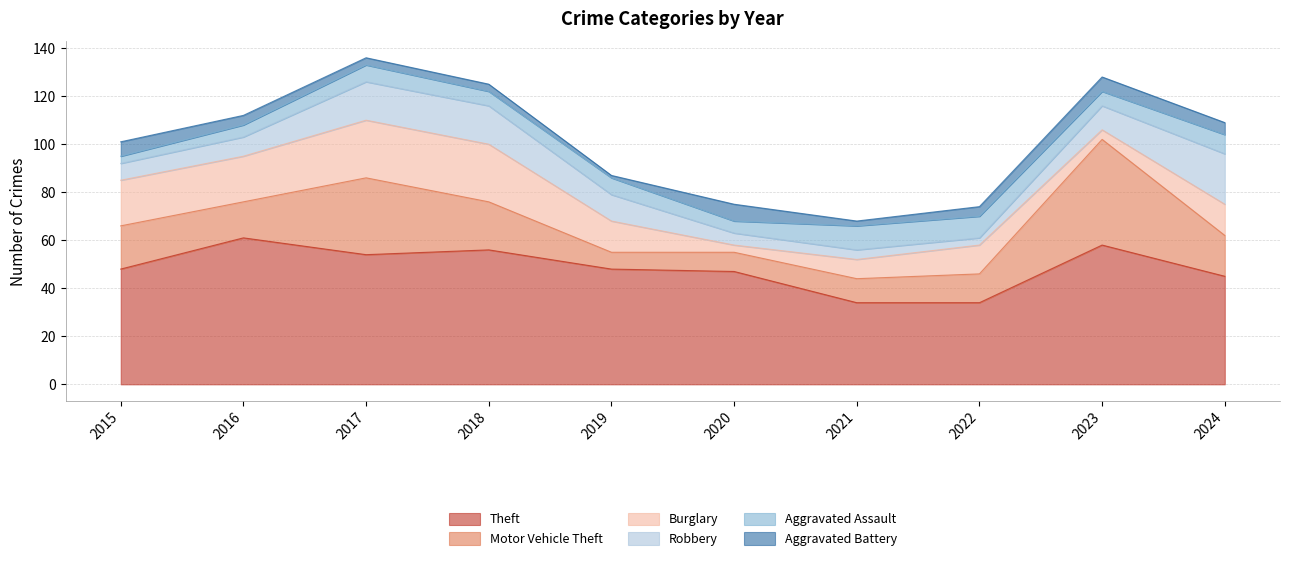

What is the difference between the Aggravated Battery values at 2018 and 2019?

2